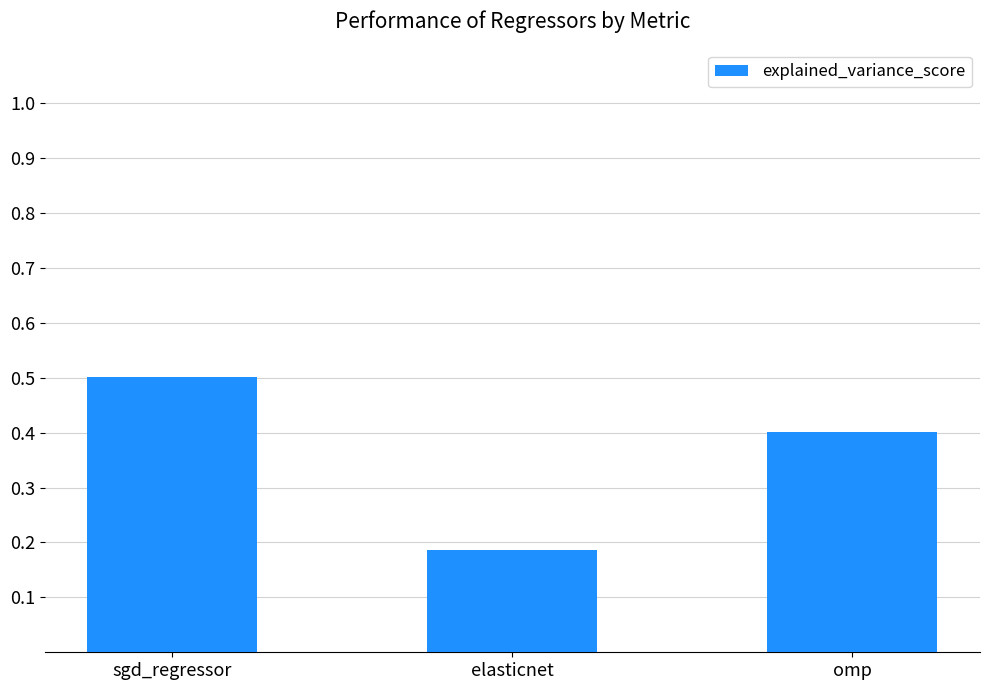

True or false: the data shows 0.7 at omp.

False